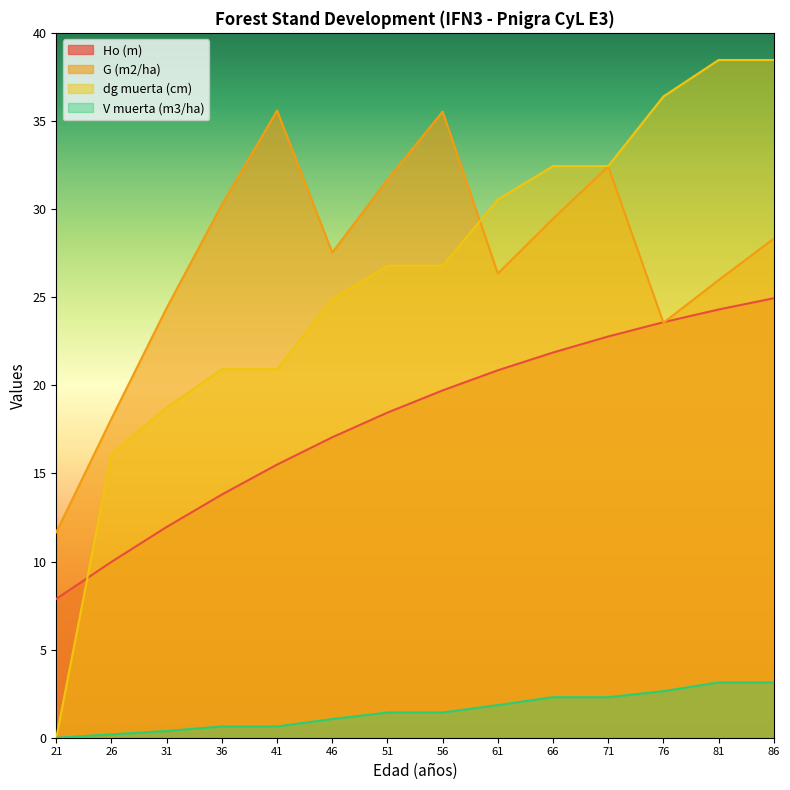

What are all the series names shown in the legend?

Ho (m), G (m2/ha), dg muerta (cm), V muerta (m3/ha)